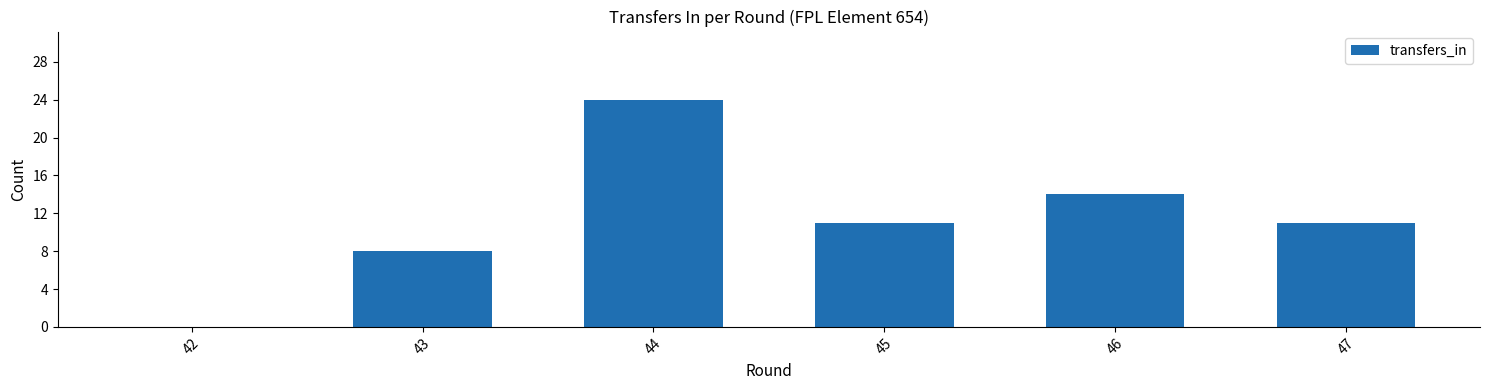

What is the maximum value shown in the chart?

24